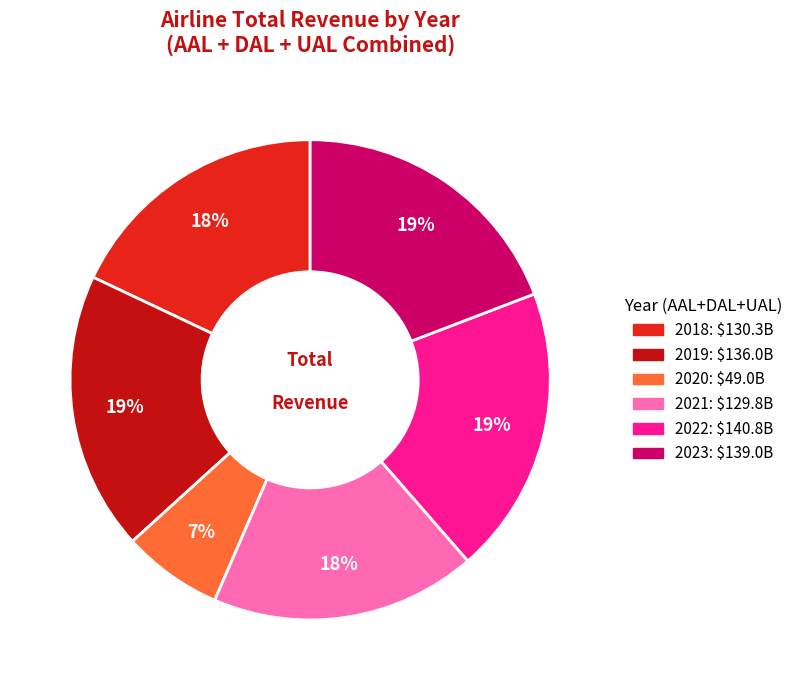

How many slices are in this pie chart?

6